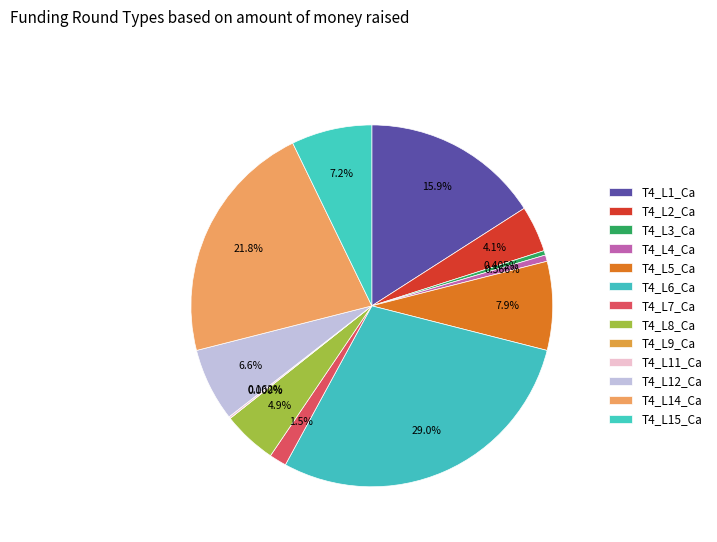

Is it true that T4_L7_Ca is 2% of the pie?

True